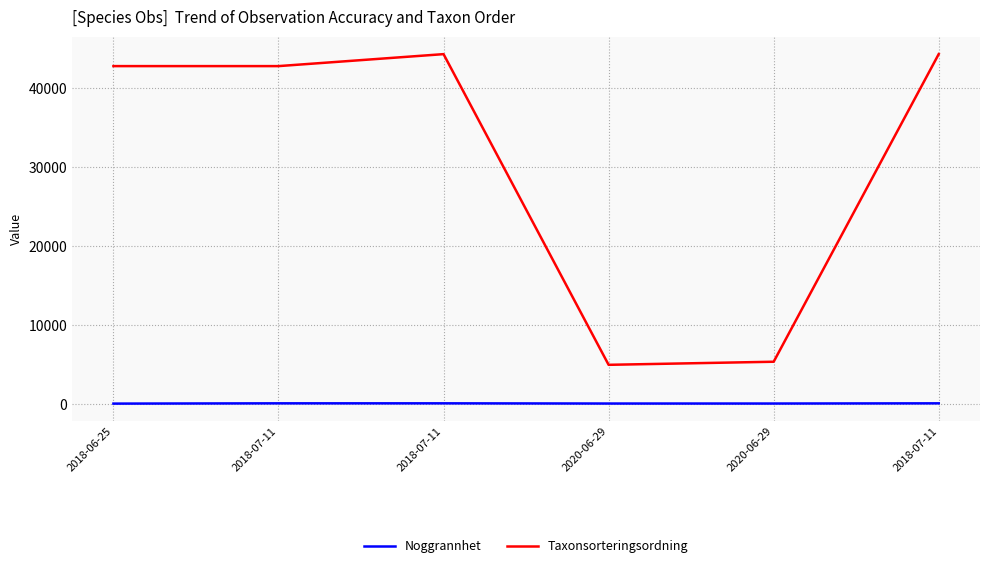

What are all the series names shown in the legend?

Noggrannhet, Taxonsorteringsordning